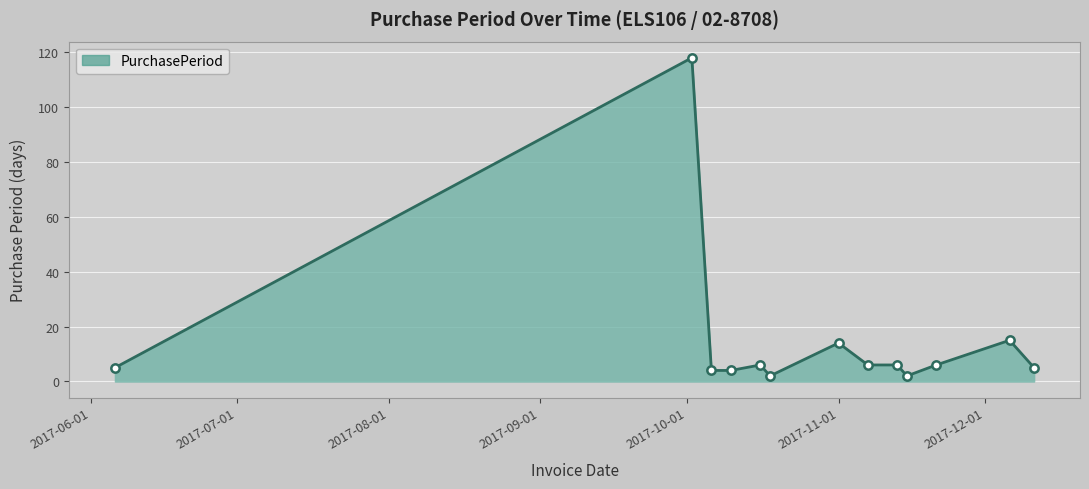

What is the difference between the maximum and minimum values?

116